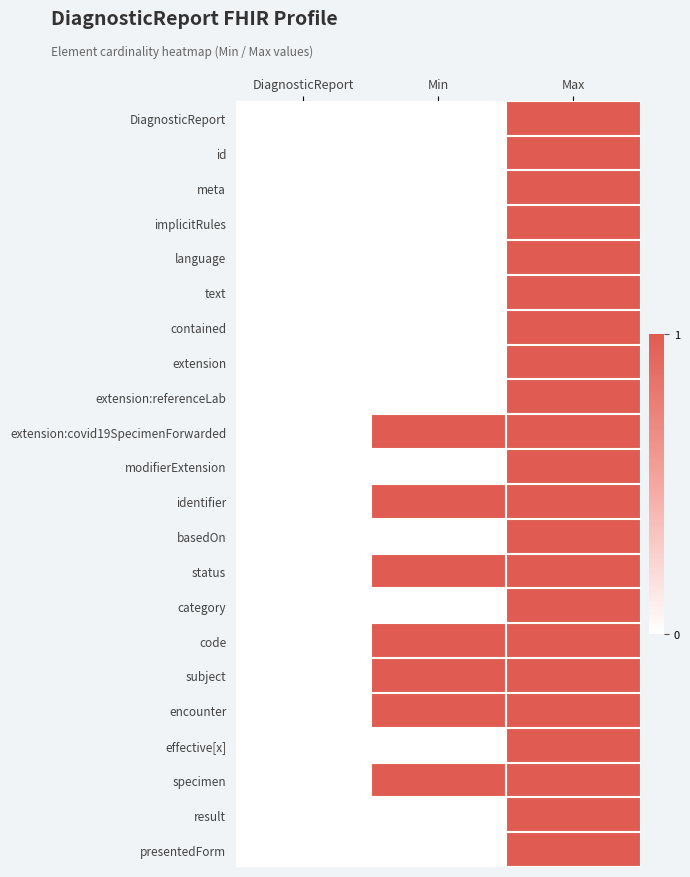

How many categories are shown in the chart?

3